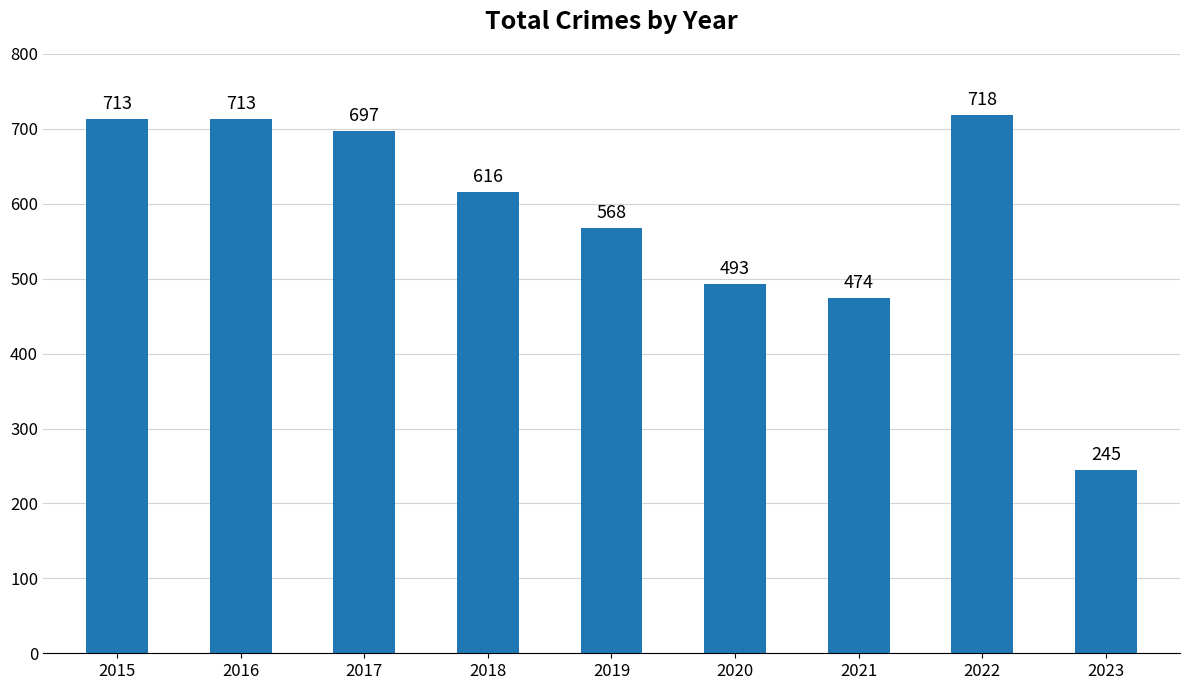

What is the smallest value displayed?

245